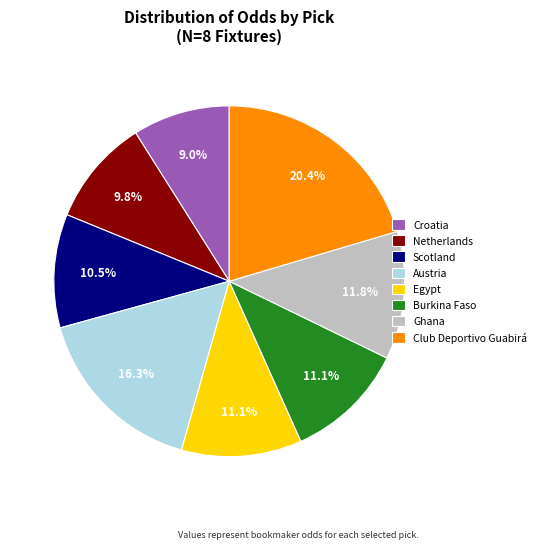

To the nearest percent, what portion does Croatia represent?

9%